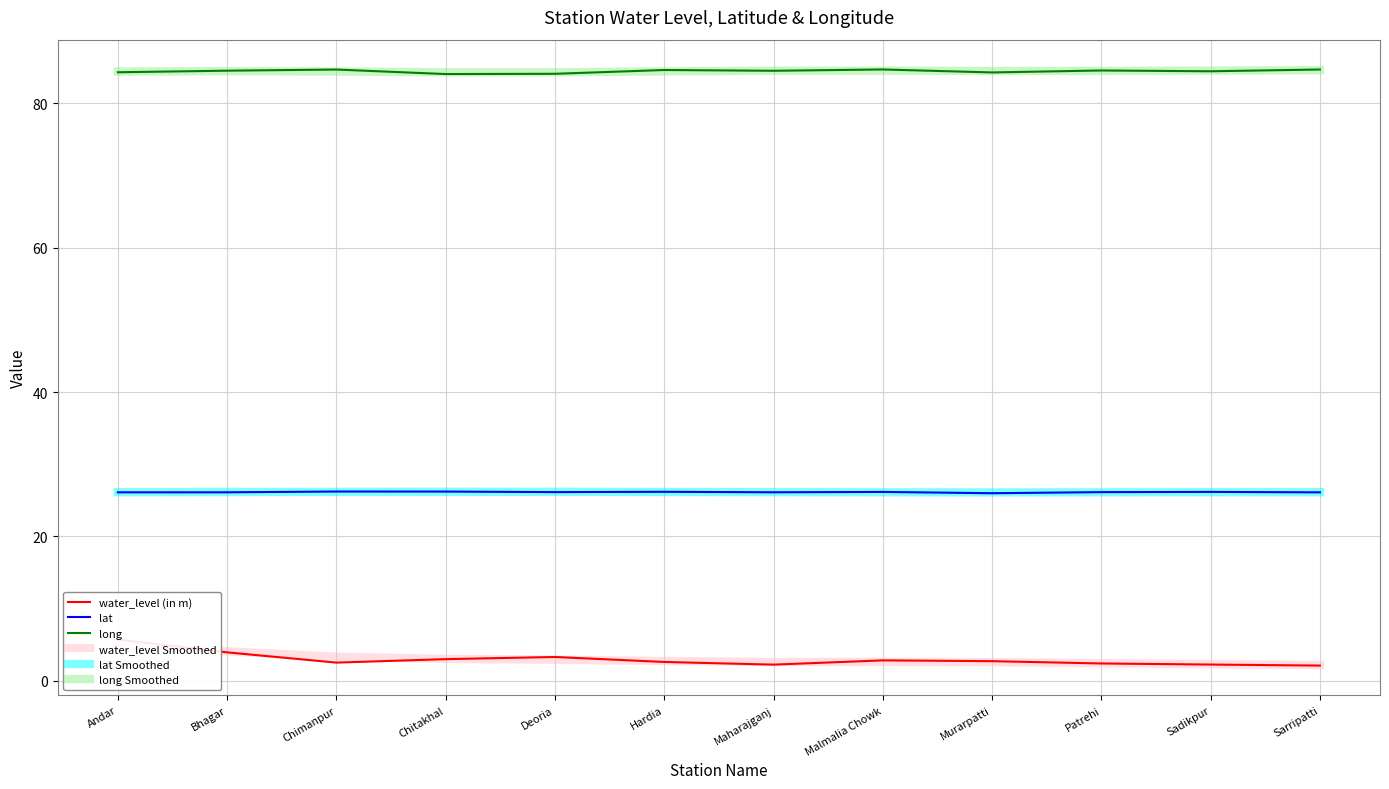

Reading left to right, what are all the values shown in this chart?

water_level (in m): Andar=5.7	Bhagar=3.9	Chimanpur=2.5	Chitakhal=3.0	Deoria=3.3	Hardia=2.6	Maharajganj=2.2	Malmalia Chowk=2.8	Murarpatti=2.7	Patrehi=2.4	Sadikpur=2.2	Sarripatti=2.1
lat: Andar=26.1	Bhagar=26.1	Chimanpur=26.2	Chitakhal=26.2	Deoria=26.1	Hardia=26.2	Maharajganj=26.1	Malmalia Chowk=26.2	Murarpatti=26.0	Patrehi=26.1	Sadikpur=26.2	Sarripatti=26.1
long: Andar=84.3	Bhagar=84.5	Chimanpur=84.7	Chitakhal=84.0	Deoria=84.1	Hardia=84.6	Maharajganj=84.5	Malmalia Chowk=84.7	Murarpatti=84.3	Patrehi=84.5	Sadikpur=84.4	Sarripatti=84.7
water_level Smoothed: Andar=4.8	Bhagar=4.1	Chimanpur=3.3	Chitakhal=3.0	Deoria=2.9	Hardia=2.7	Maharajganj=2.6	Malmalia Chowk=2.6	Murarpatti=2.6	Patrehi=2.4	Sadikpur=2.3	Sarripatti=2.2
lat Smoothed: Andar=26.1	Bhagar=26.1	Chimanpur=26.2	Chitakhal=26.2	Deoria=26.2	Hardia=26.2	Maharajganj=26.1	Malmalia Chowk=26.1	Murarpatti=26.1	Patrehi=26.1	Sadikpur=26.1	Sarripatti=26.1
long Smoothed: Andar=84.4	Bhagar=84.4	Chimanpur=84.4	Chitakhal=84.3	Deoria=84.3	Hardia=84.4	Maharajganj=84.5	Malmalia Chowk=84.5	Murarpatti=84.5	Patrehi=84.5	Sadikpur=84.5	Sarripatti=84.6